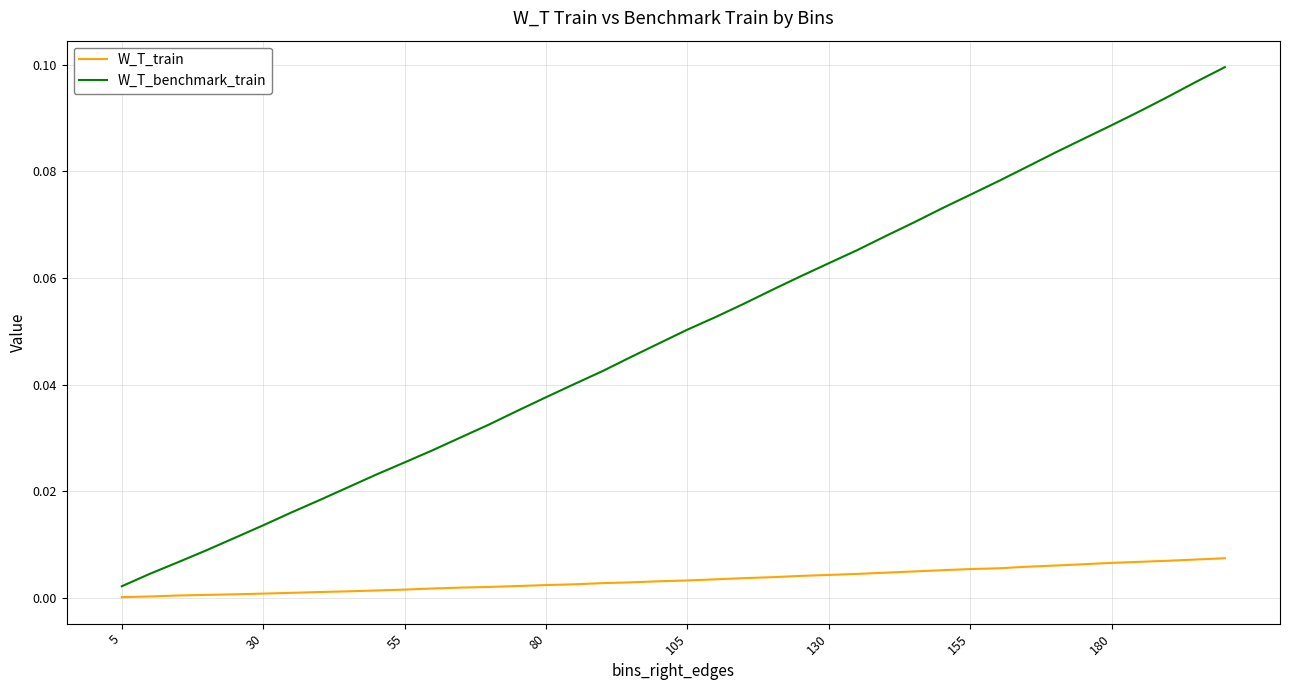

Which series has the largest total across all categories?

W_T_benchmark_train